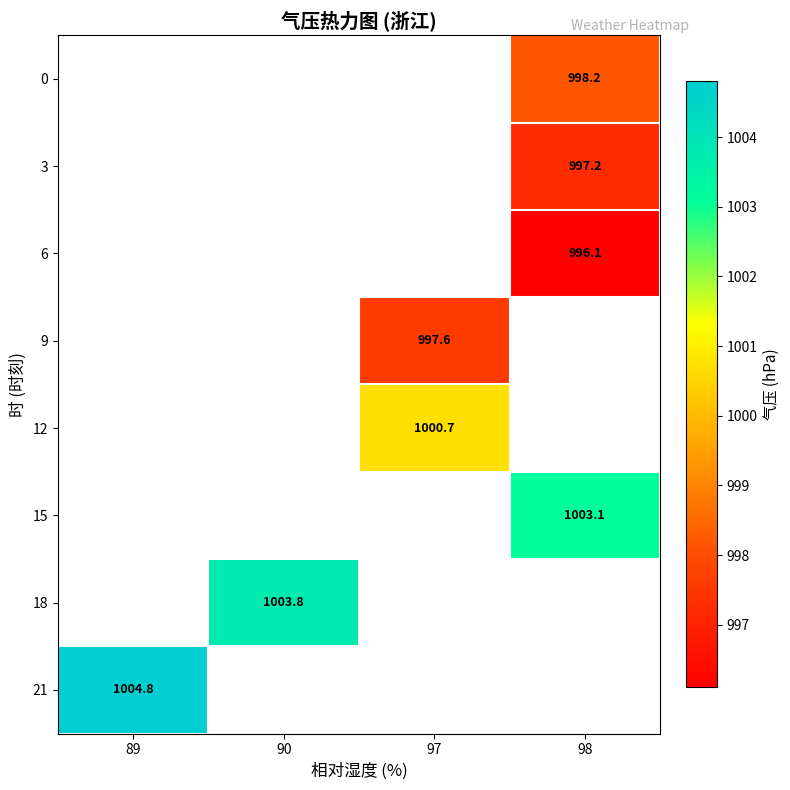

How many series are shown in this chart?

8